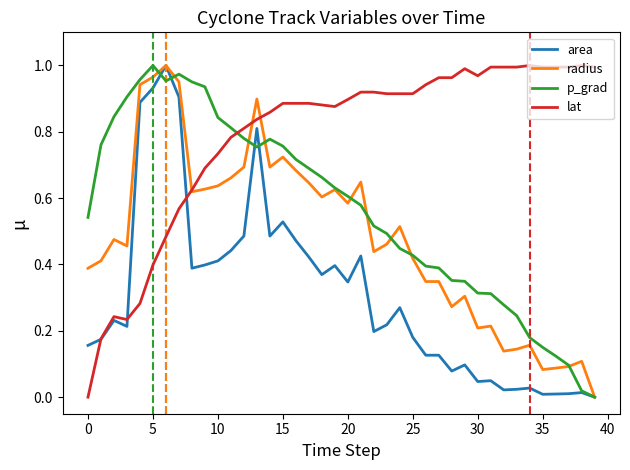

Rank the series by their average value, from lowest to highest.

area, radius, p_grad, lat